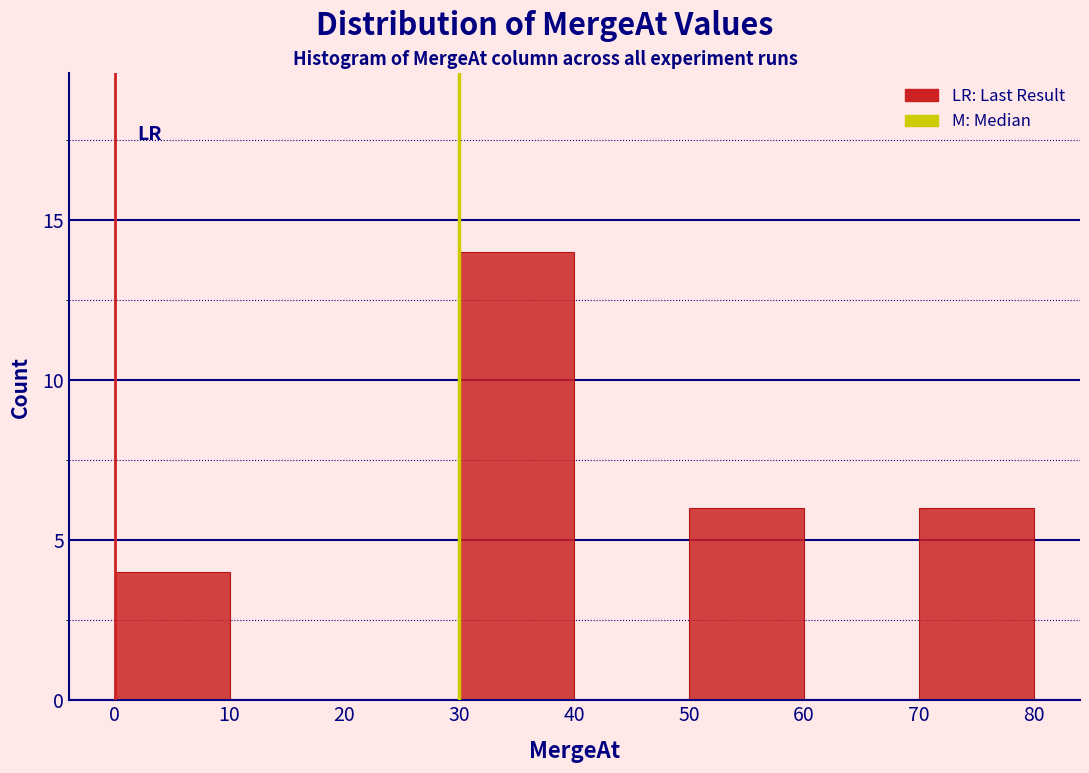

What is the height of the bar covering 70 to 80 on the x-axis? The values are not printed on the chart, so give them approximately, as read against the axis.

6